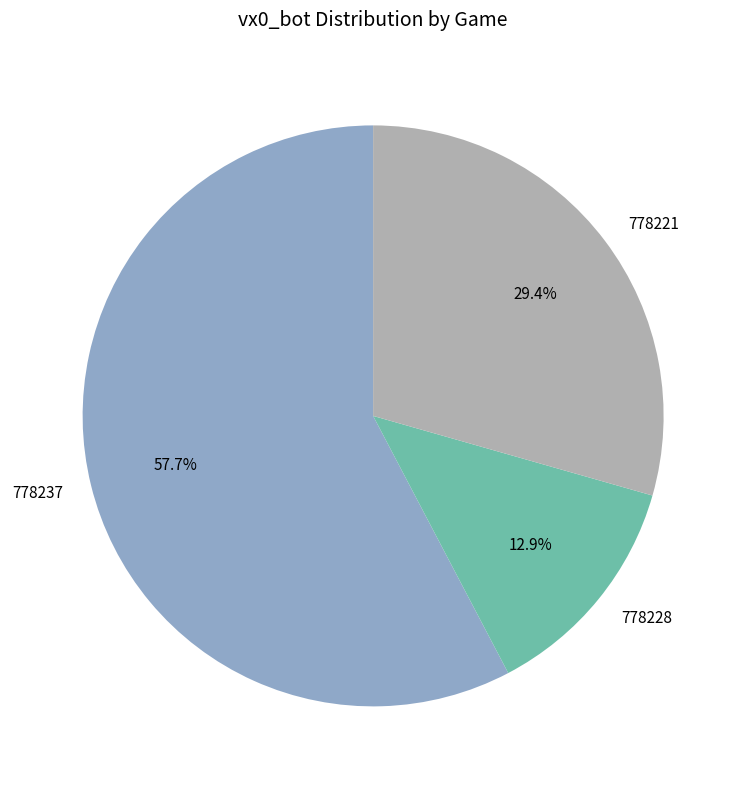

Which category has the smallest portion of the pie?

778228